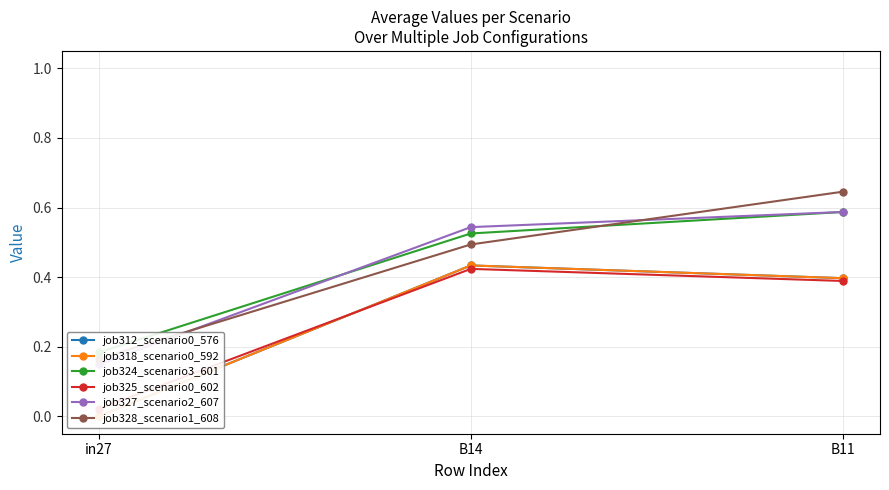

Rank the series by their maximum value, from highest to lowest.

job328_scenario1_608, job324_scenario3_601, job327_scenario2_607, job312_scenario0_576, job318_scenario0_592, job325_scenario0_602